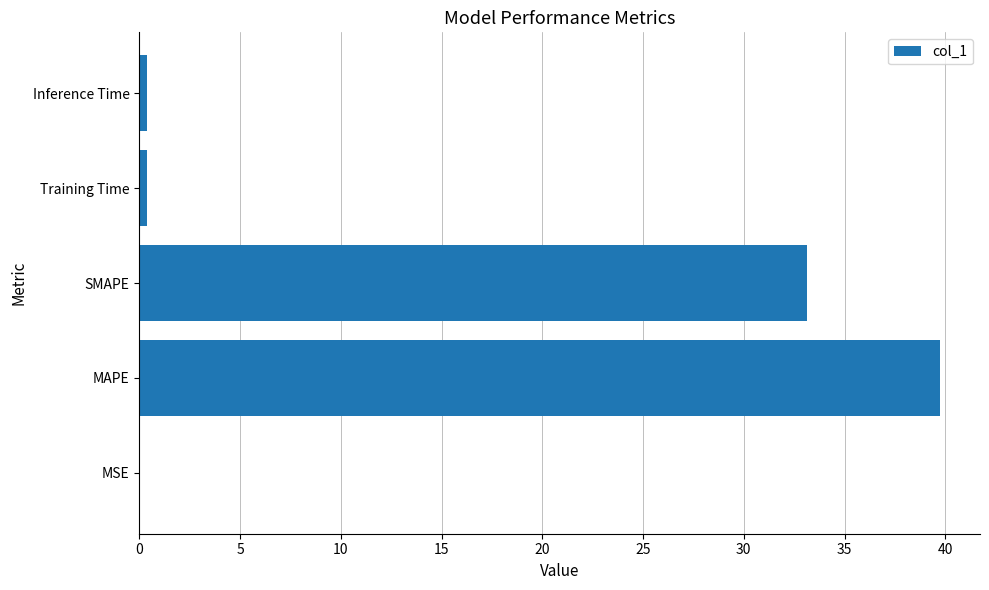

Which category has the highest value across all series?

MAPE